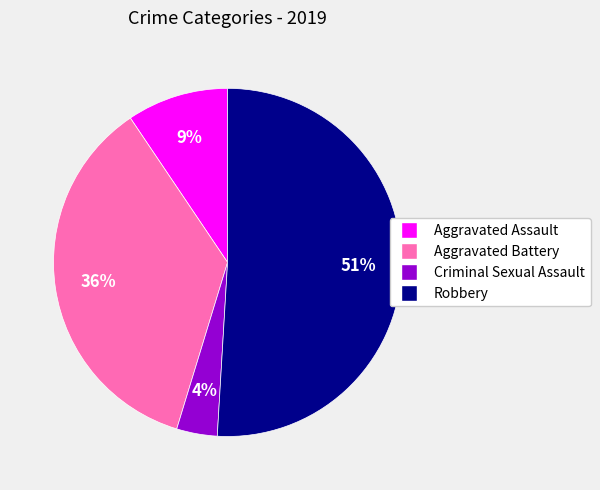

Count the number of slices in the pie.

4